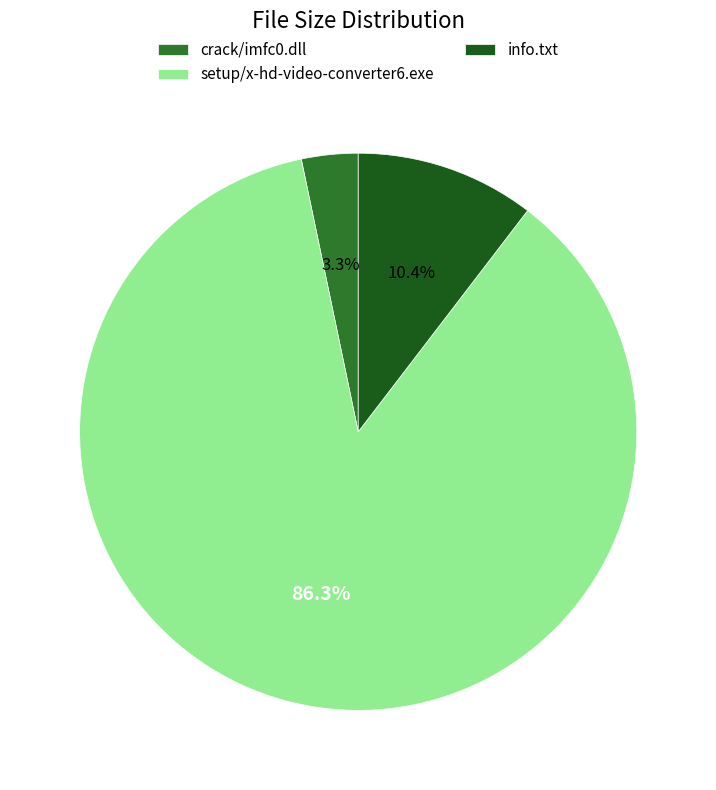

Is it true that setup/x-hd-video-converter6.exe is 86% of the pie?

True